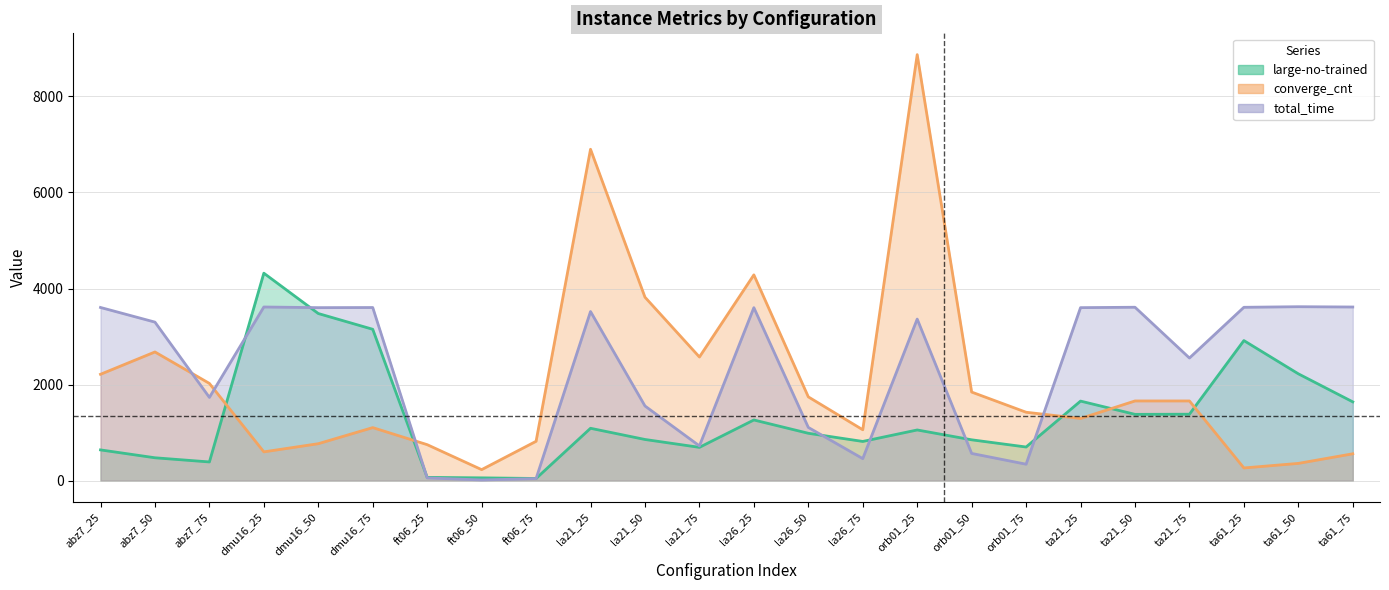

Which category has the lowest value in the total_time series?

ft06_50